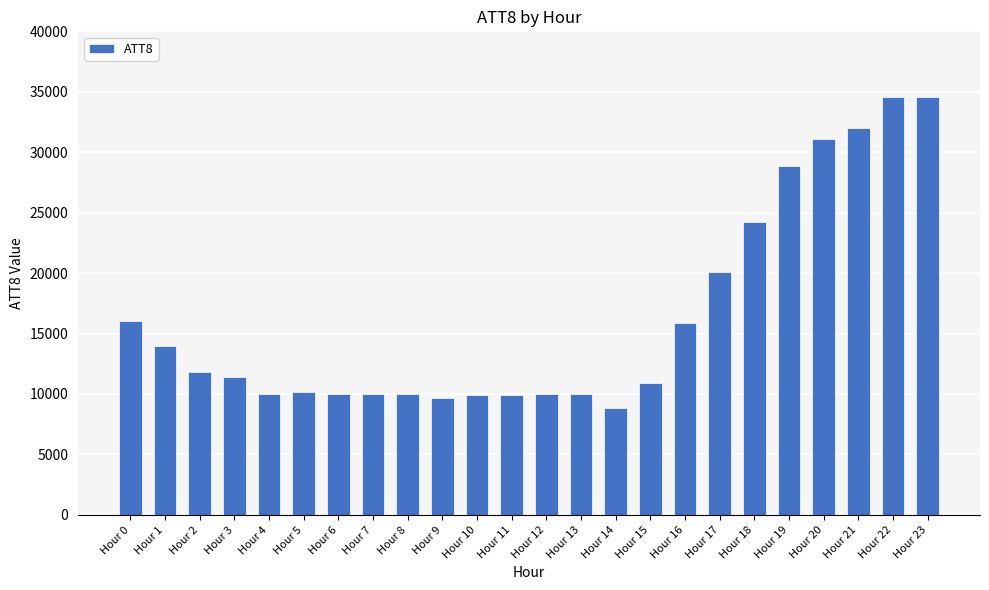

What value does the data have at Hour 16, to the nearest 100?

15900